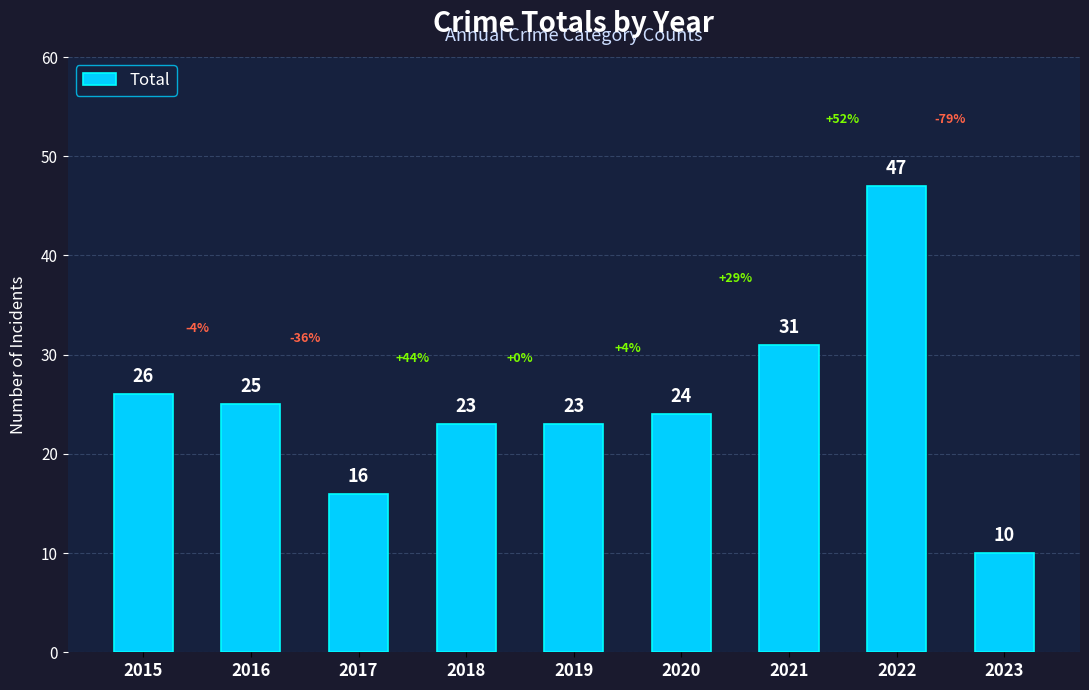

What value does the data have at 2020, to the nearest 10?

20